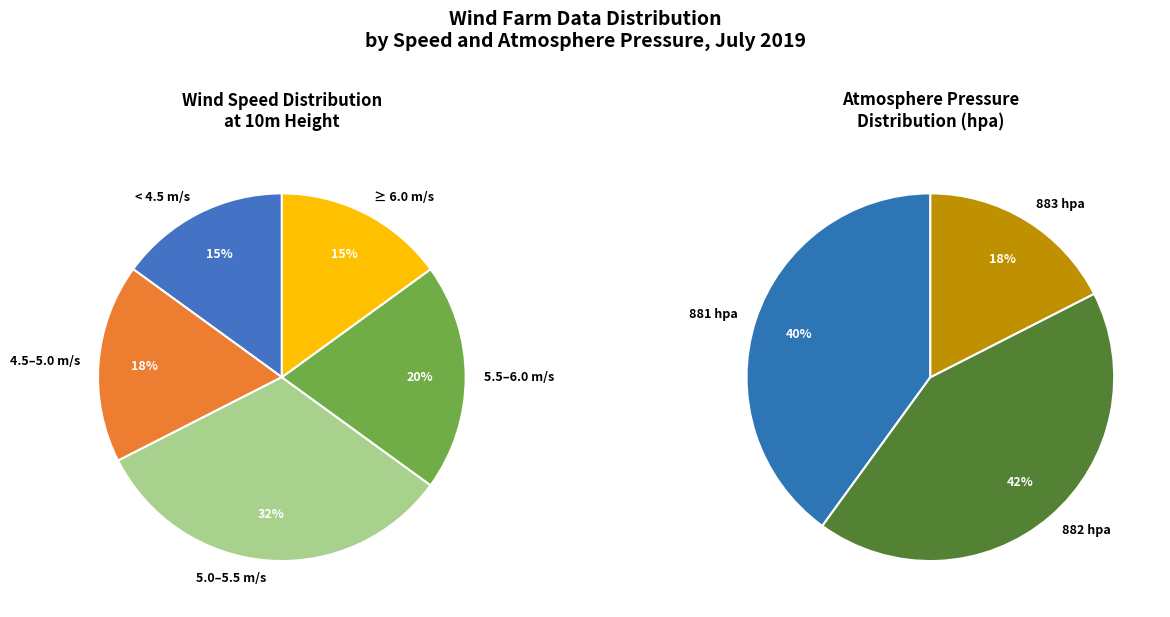

Does 16 represent more than half of the total?

No